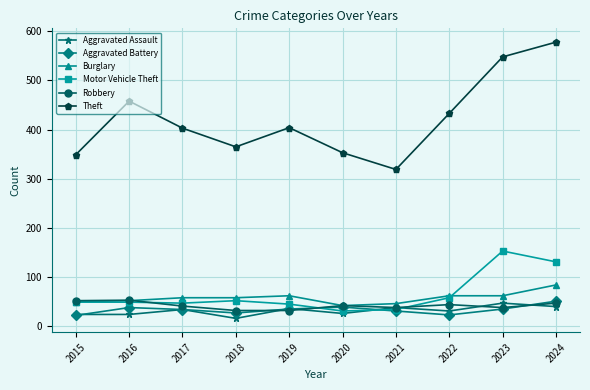

At which category does Aggravated Battery reach its first local valley?

2018